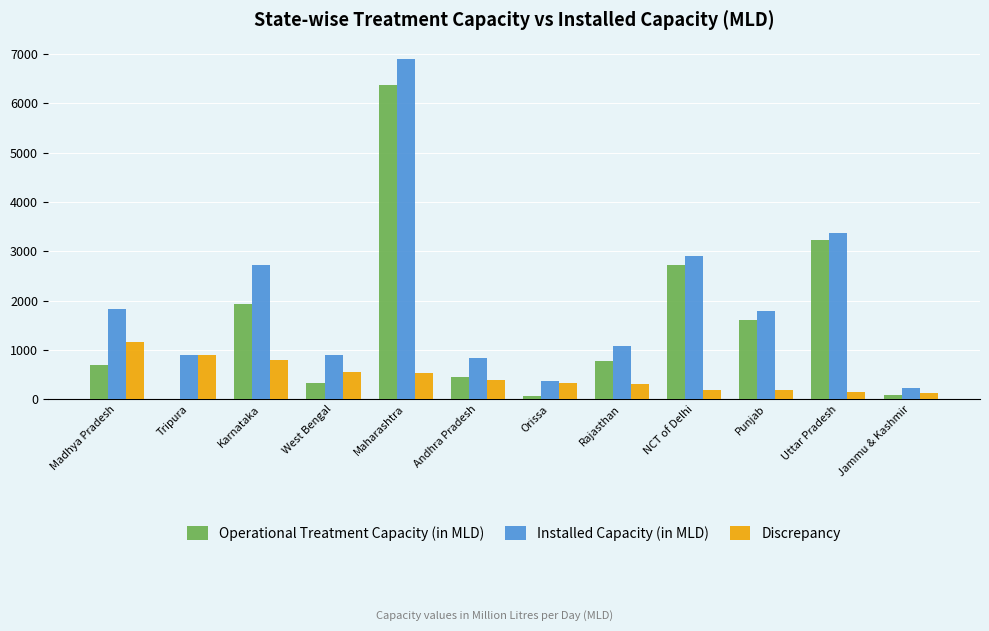

Which category has the highest value across all series?

Maharashtra